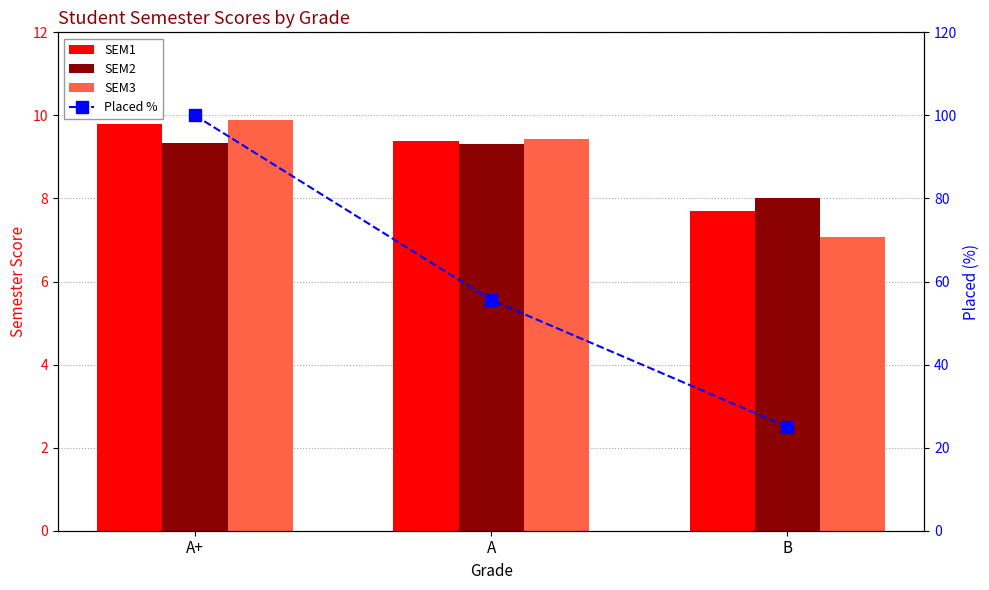

Is it true that SEM2 equals 4.7 at A+?

False